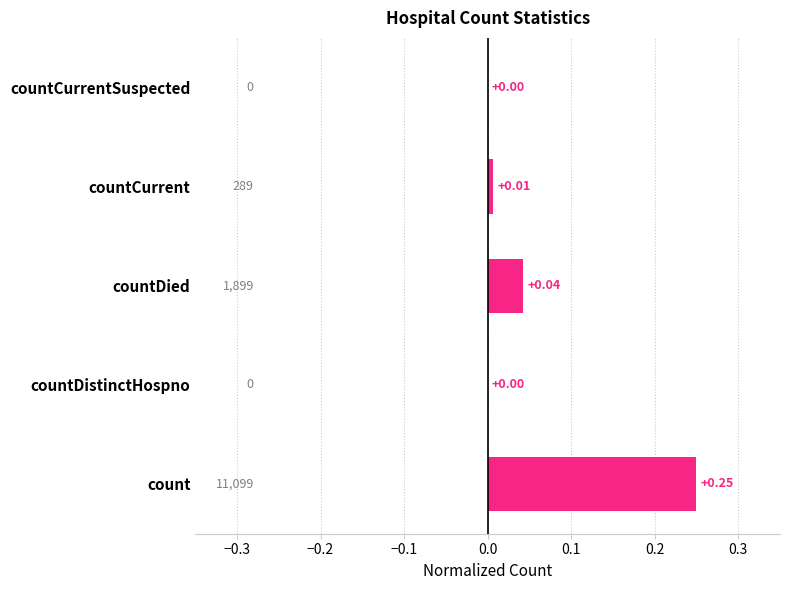

At which category does the chart reach its peak across all series?

count